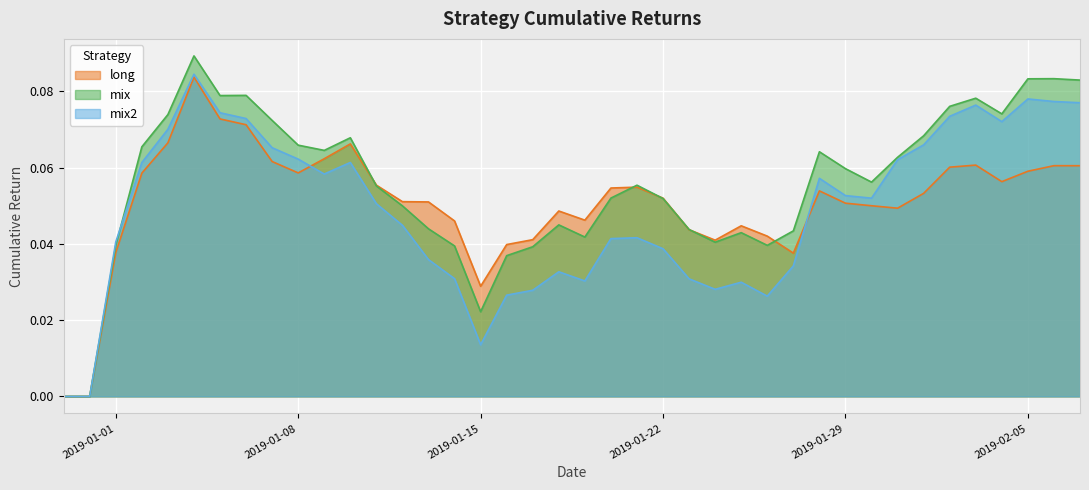

Is it true that mix equals 0.0 at 2019-02-05?

False